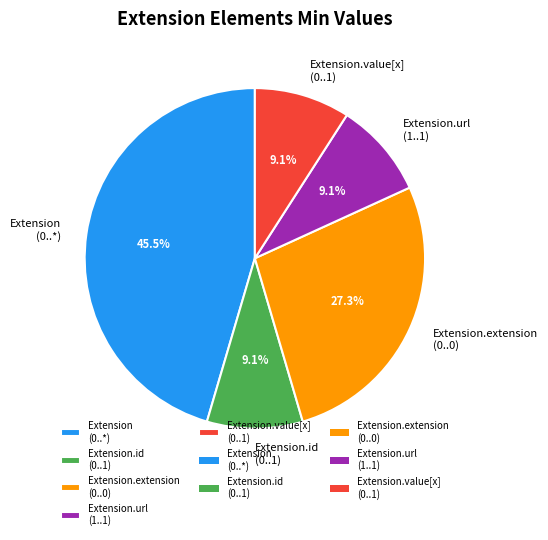

What portion of the pie excludes Extension.id (0..1)?

90.9%